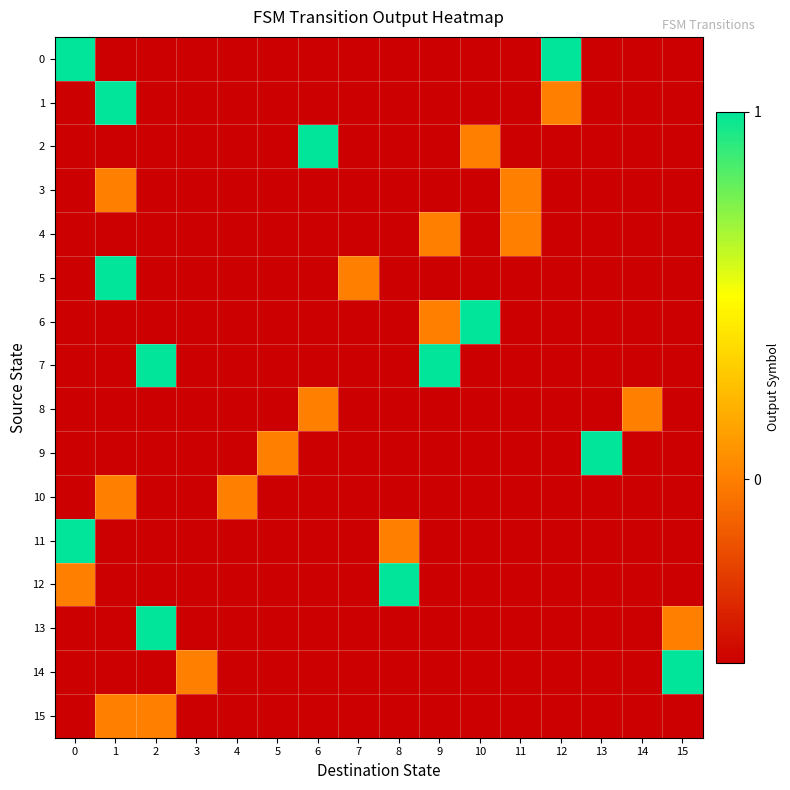

Which series changed the most between 6 and 9?

2